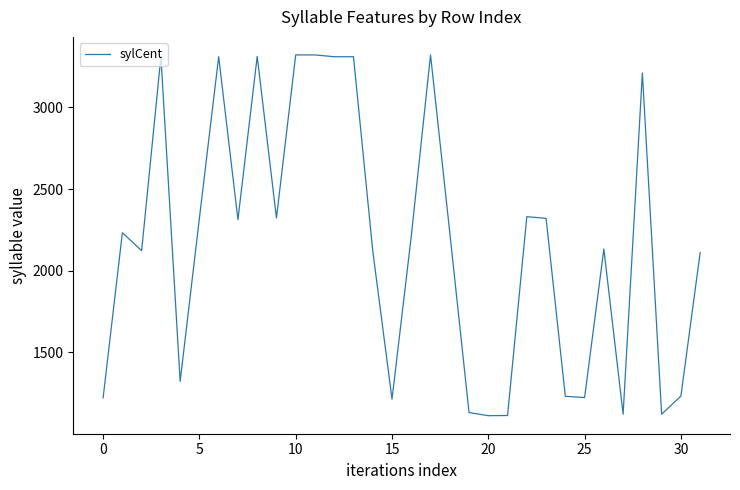

What is the maximum value shown in the chart?

3322